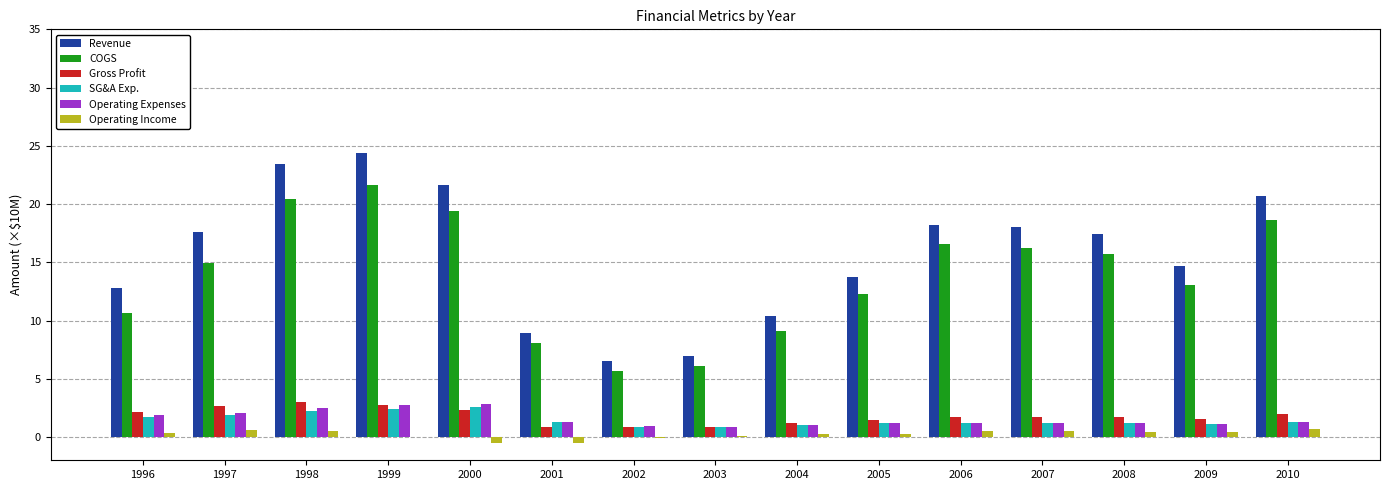

Which series has the largest total across all categories?

Revenue